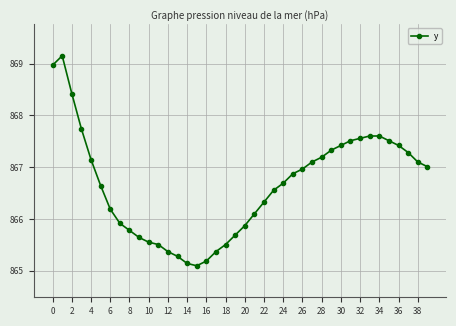

What is the difference between the maximum and minimum values?

4.1